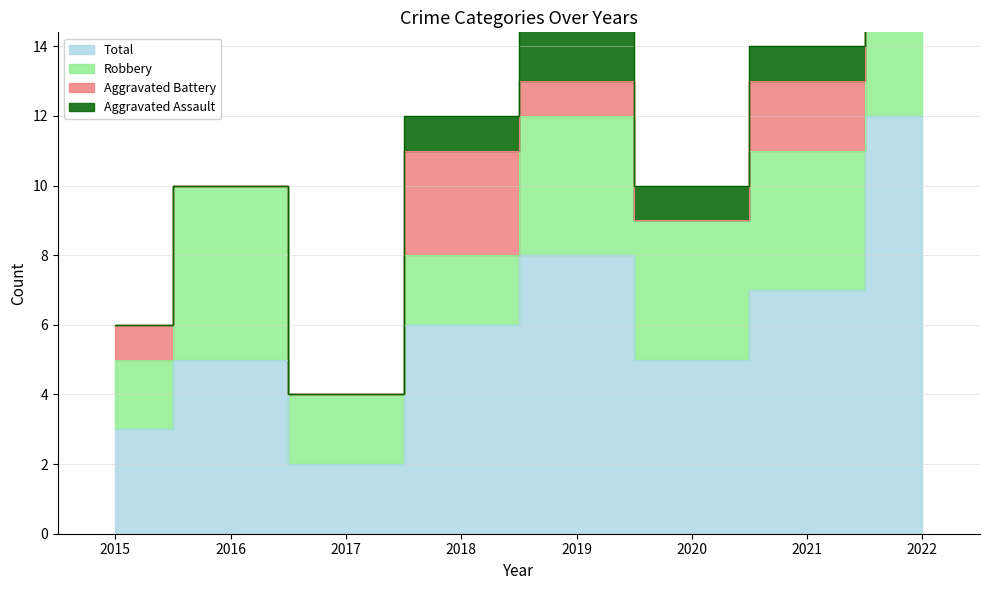

What is the spread (max minus min) of values at 2021?

6